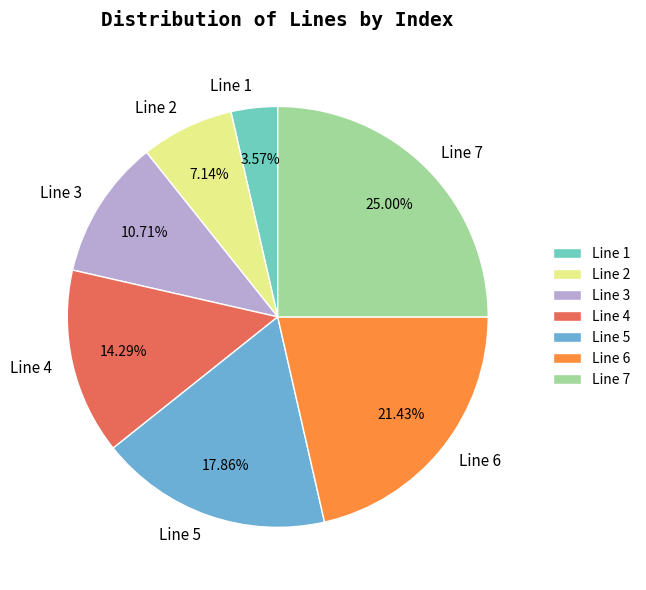

To the nearest percent, what is the difference between the largest and smallest slice percentages?

21%